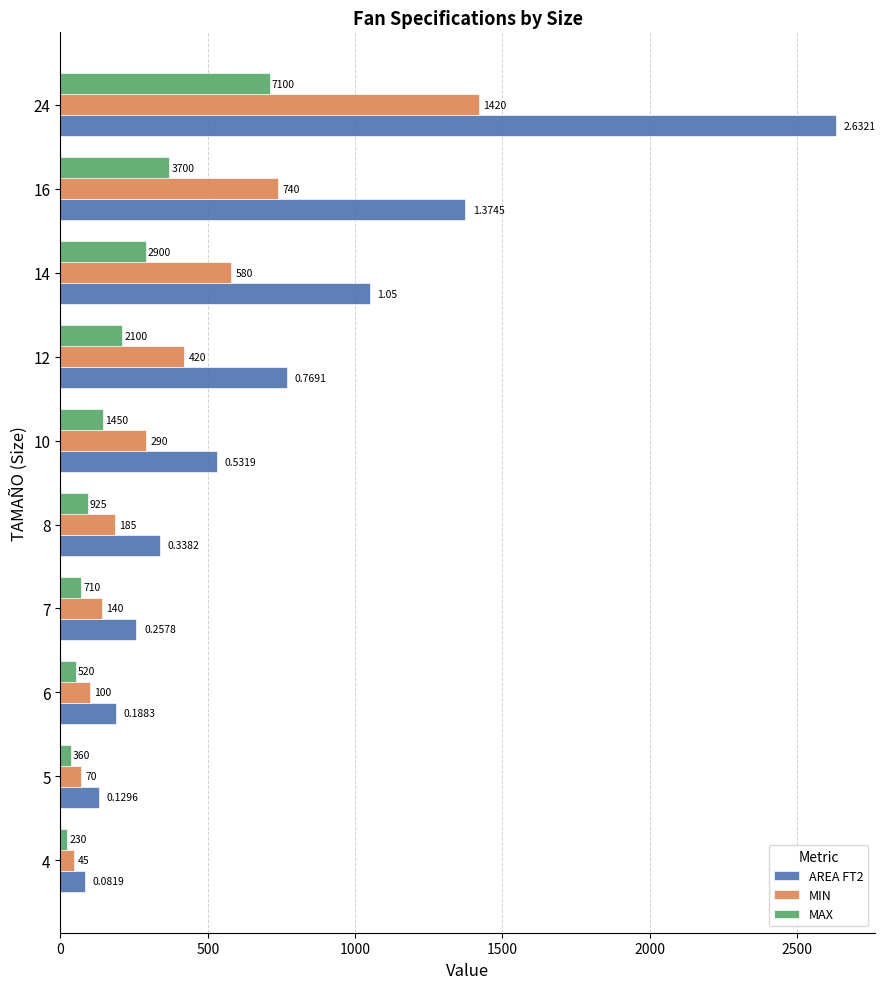

What are all the series names shown in the legend?

AREA FT2, MIN, MAX